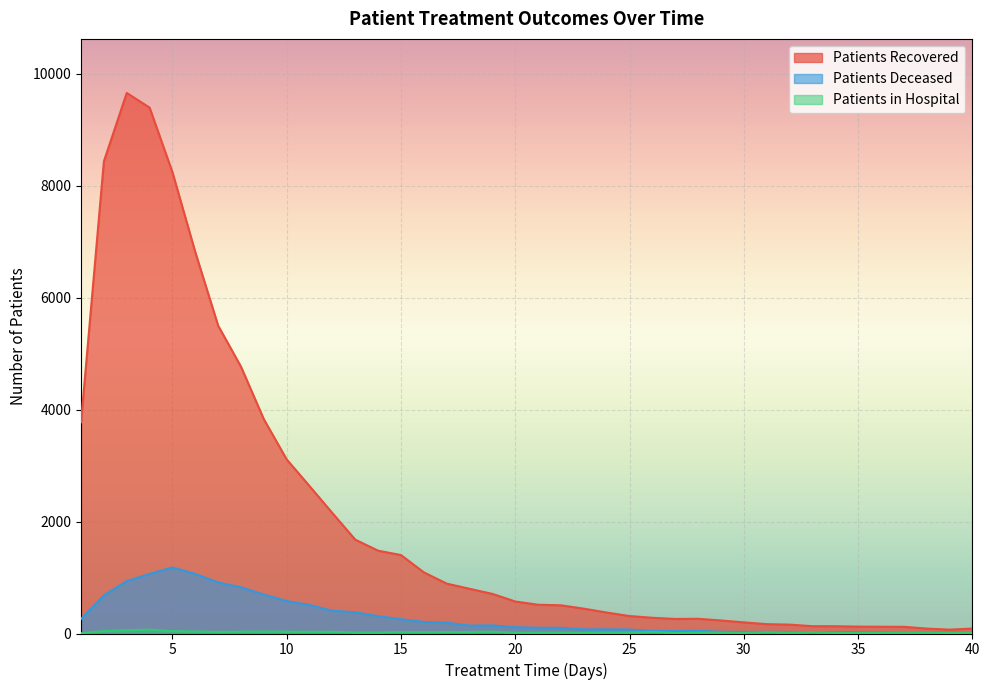

At which label does patients_in_hospital first exceed 17?

2